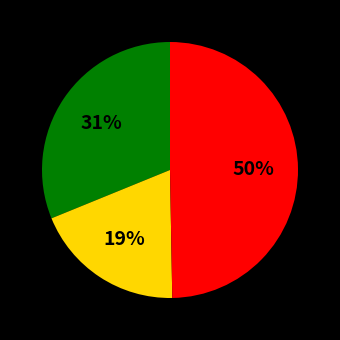

To the nearest percent, what is the difference between the largest and smallest slice percentages?

31%